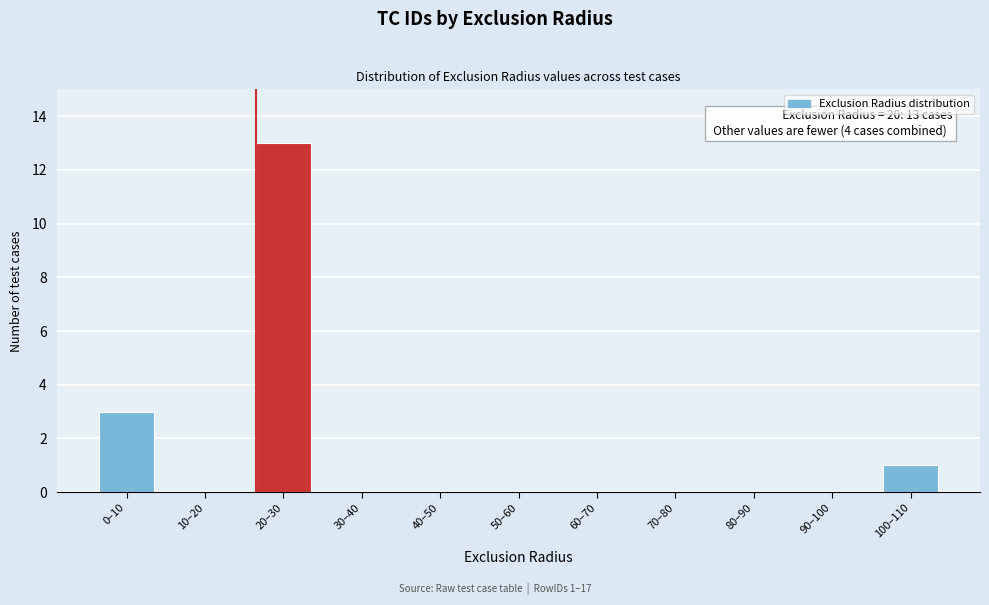

Reading left to right, extract all data points from this chart.

0–10=3	10–20=0	20–30=13	30–40=0	40–50=0	50–60=0	60–70=0	70–80=0	80–90=0	90–100=0	100–110=1